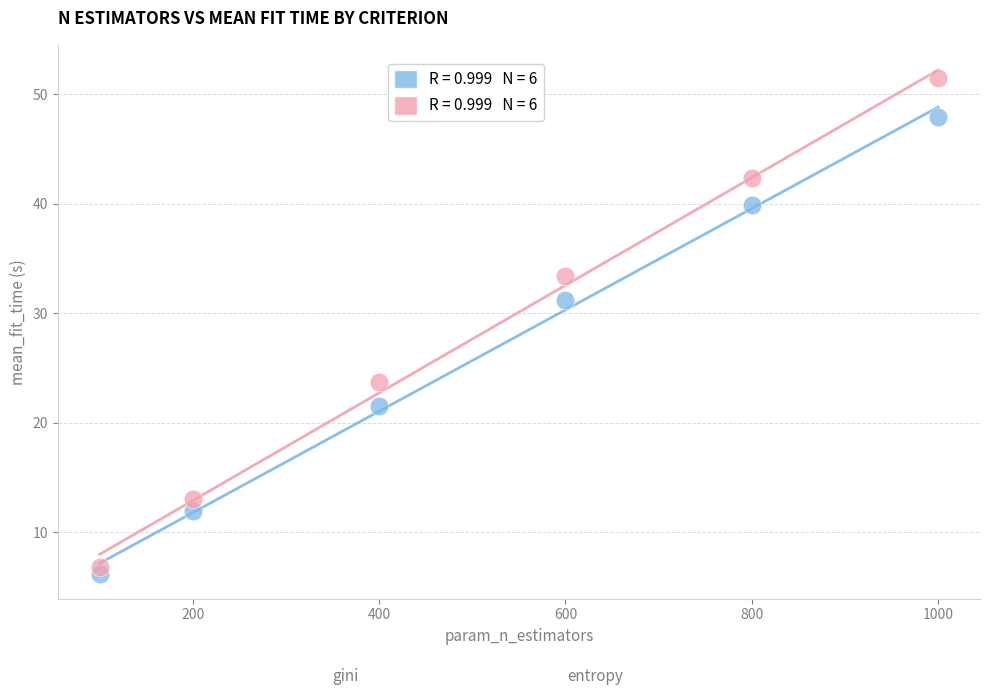

Across all data points, what is the range of X values (max minus min)?

900.0